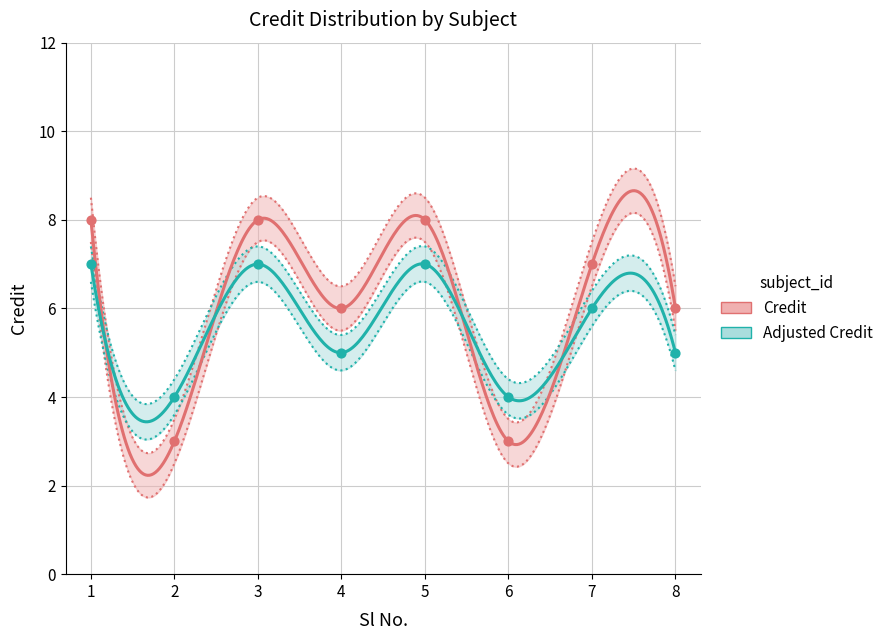

Approximately how many times larger is the value at 3 compared to 8?

1.3